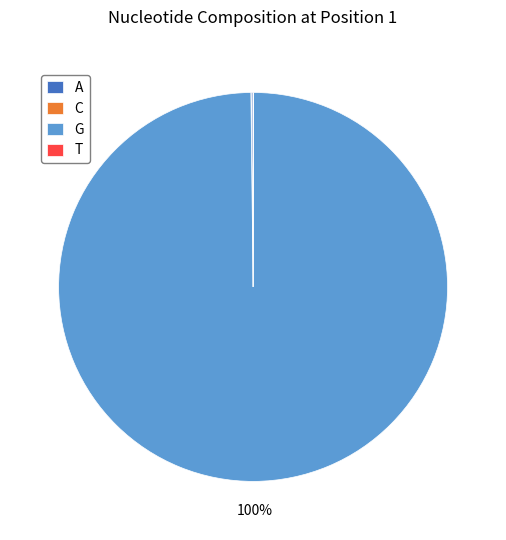

What is the largest slice in the pie chart?

G